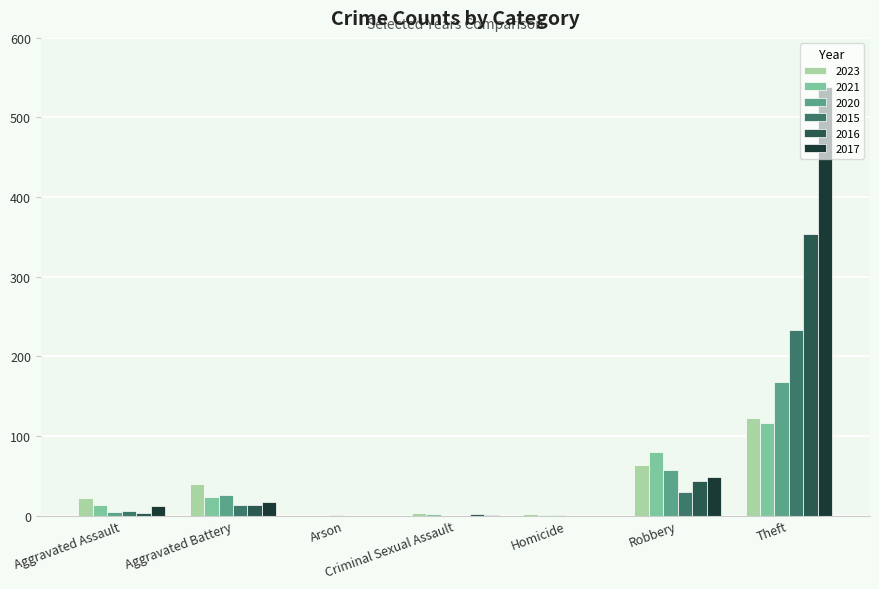

At which label is 2016 closest to 177?

Robbery